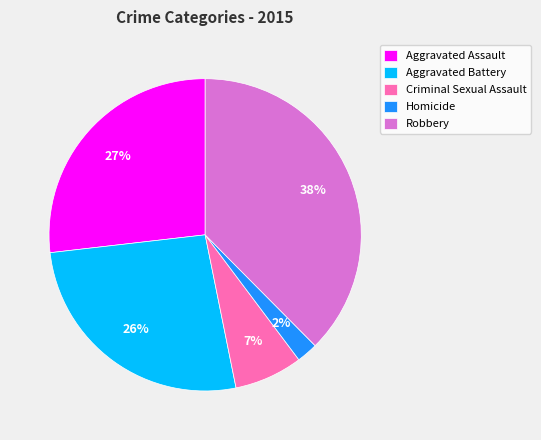

What is the ratio of the value at Criminal Sexual Assault to the value at Aggravated Assault?

0.3